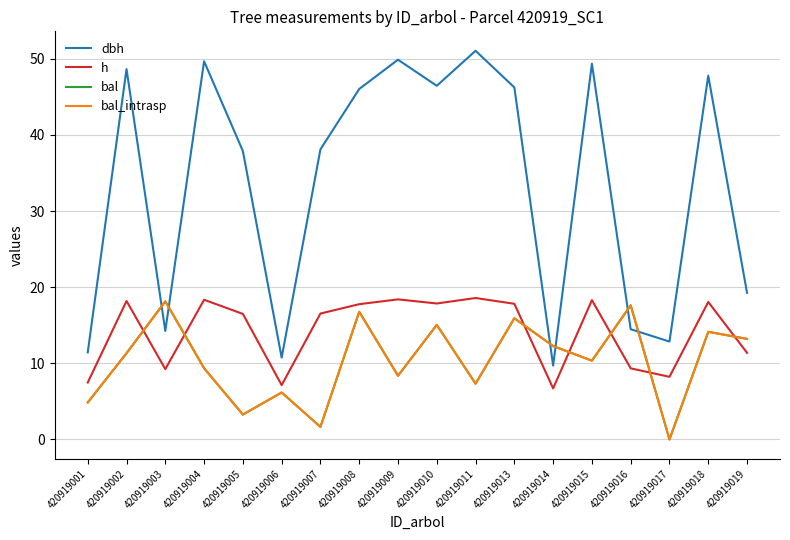

The value of h at 420919003 is 12.3. True or false?

False